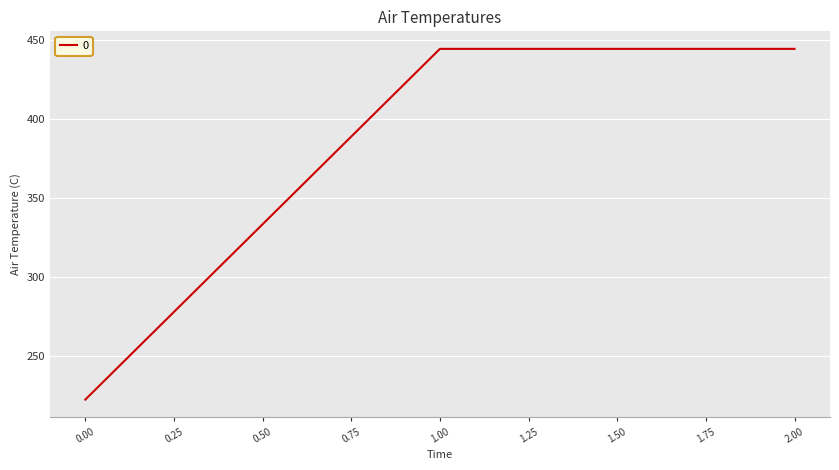

What is the ratio of the value at 1.00 to the value at 0.00?

2.0